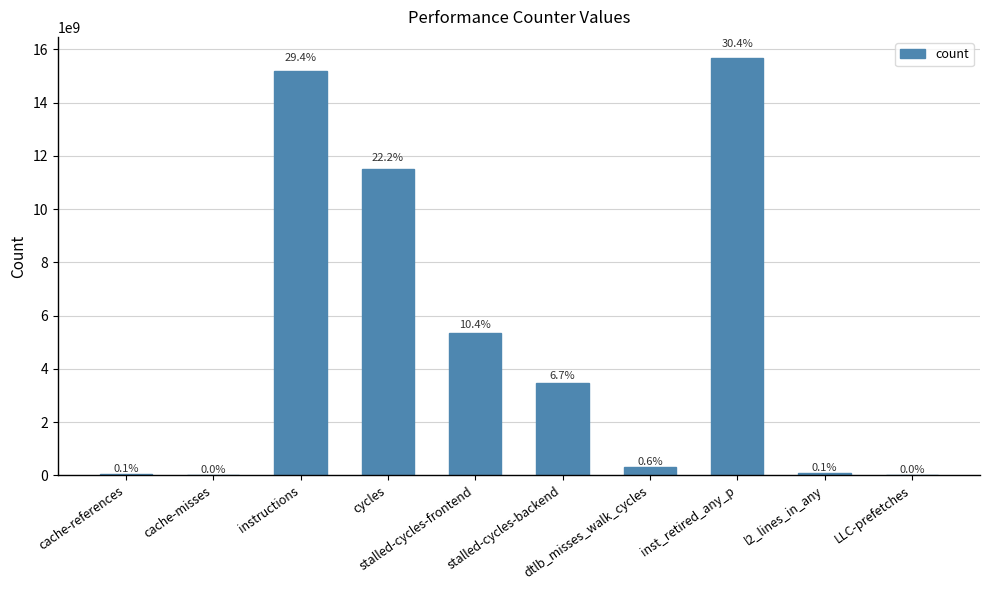

What is the value of the 9th bar from the left?

74355436